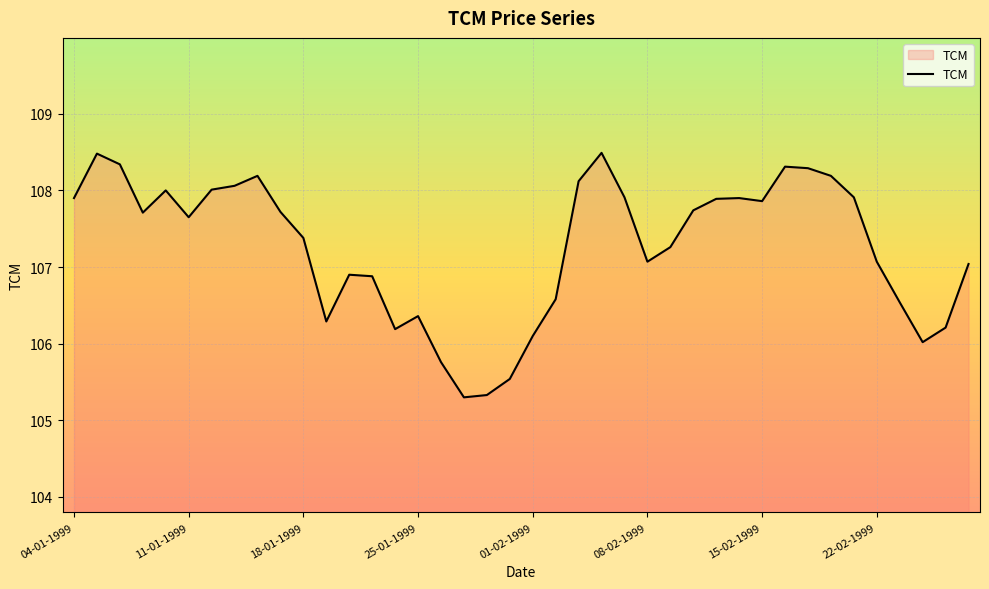

What is the maximum value shown in the chart?

108.5